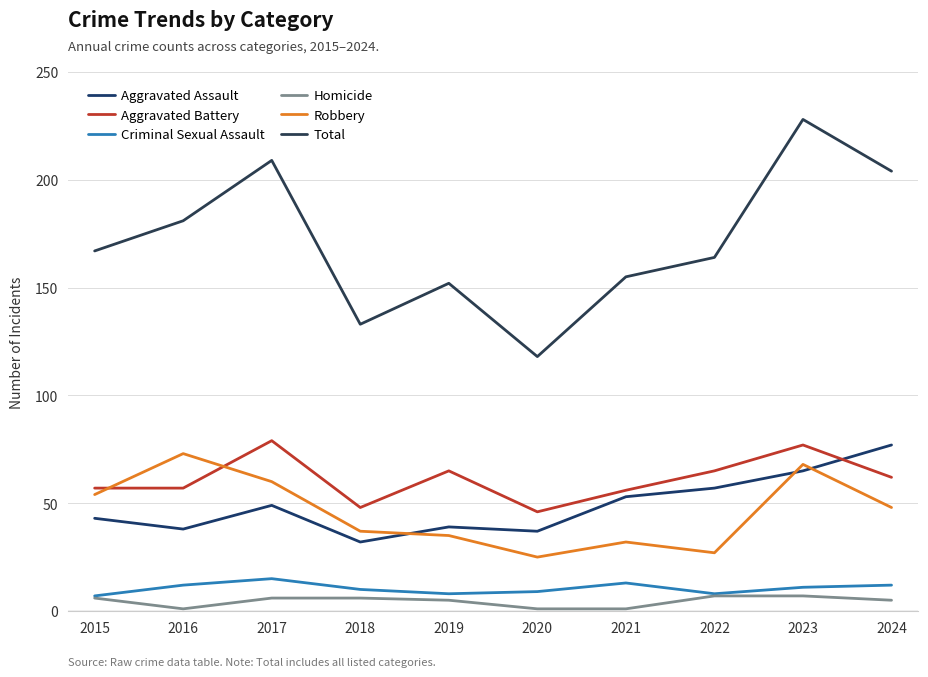

True or false: Robbery has a value of 73 at 2016.

True